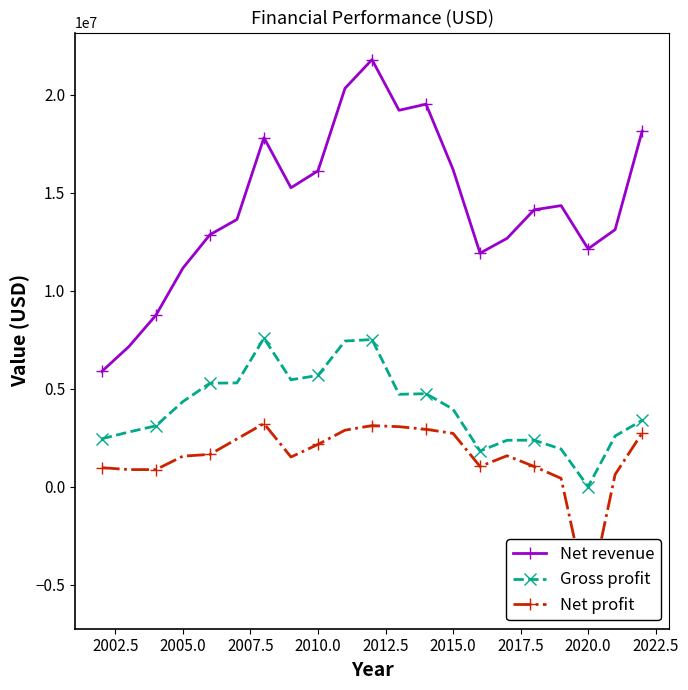

List the series in order of their overall mean, lowest first.

Net profit, Gross profit, Net revenue